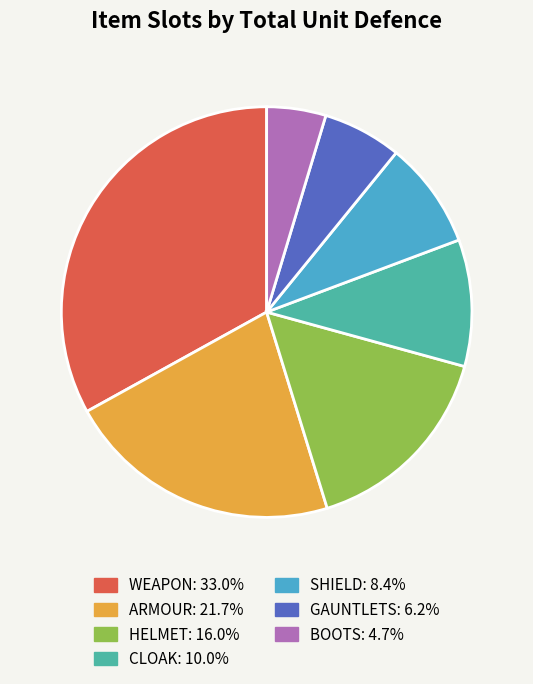

Do SHIELD and HELMET together represent more than half of the pie?

No